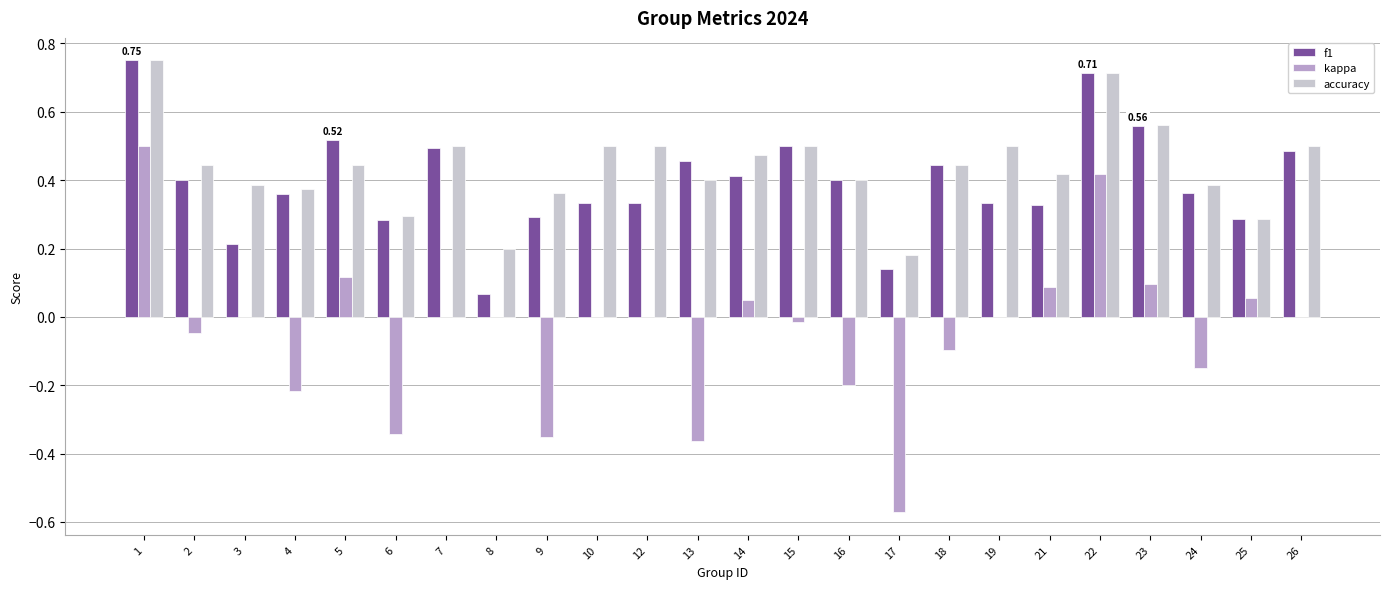

Count the number of data series in this chart.

3